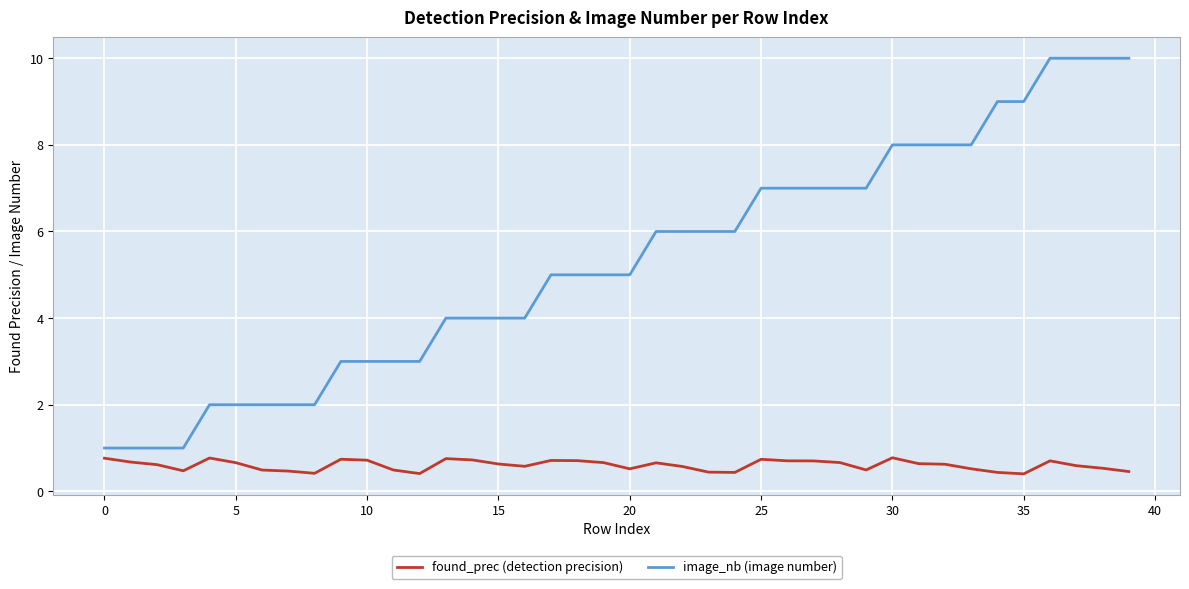

True or false: found_prec (detection precision) and image_nb (image number) intersect in this chart.

False